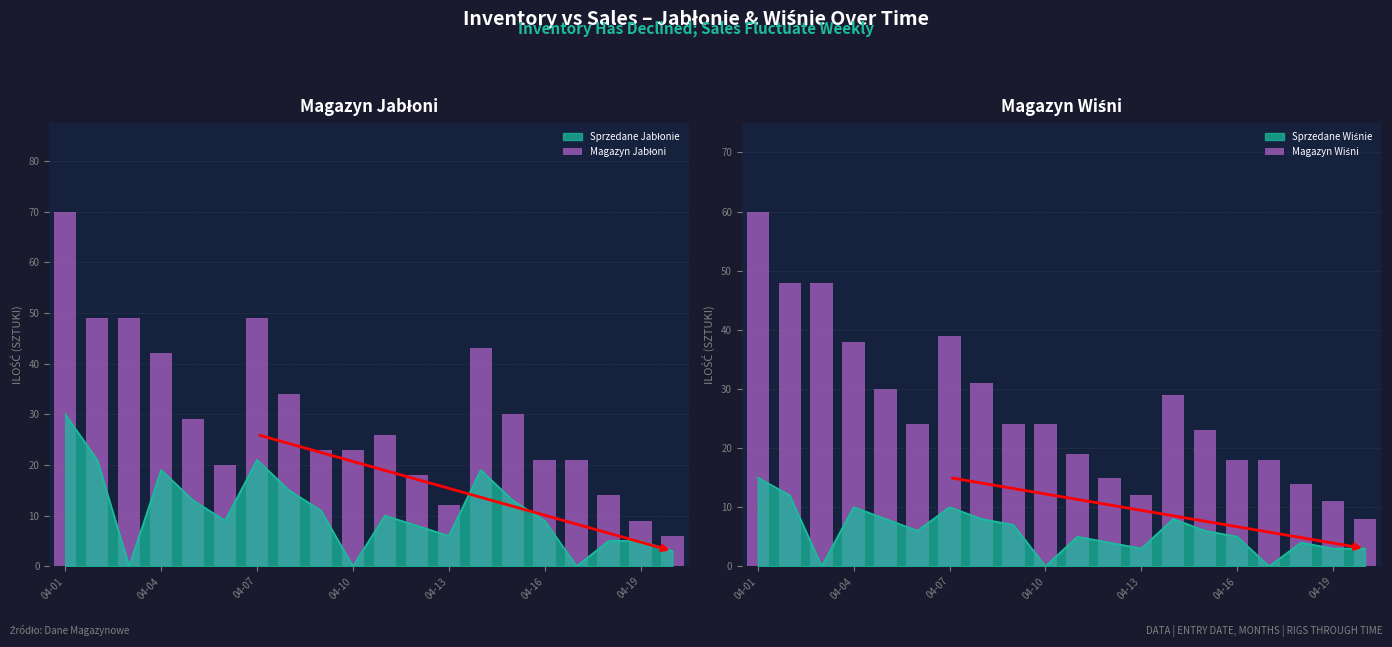

What is the sum of all Magazyn Jabłoni values?

588